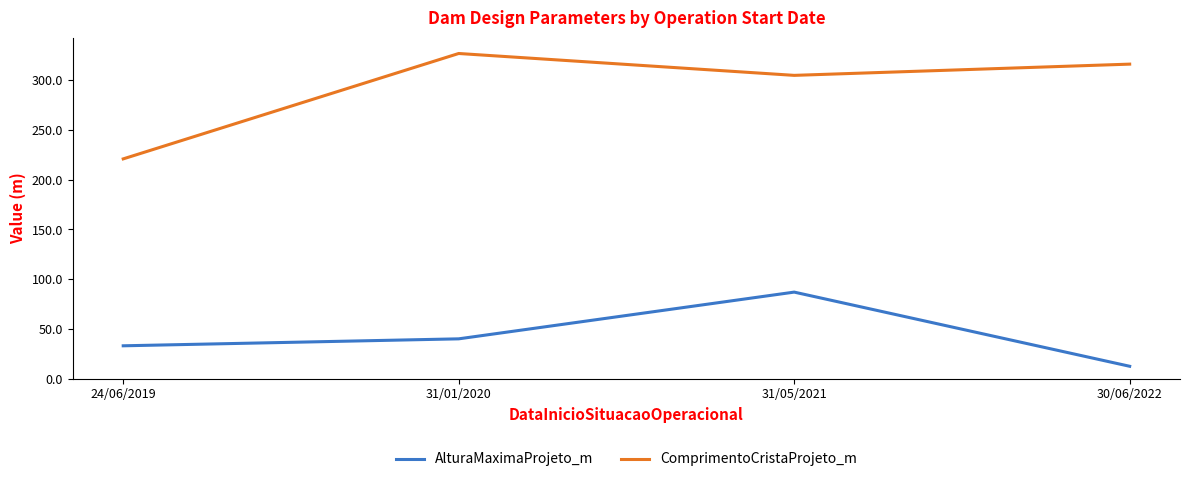

Is the value of AlturaMaximaProjeto_m at 24/06/2019 greater than the value of ComprimentoCristaProjeto_m at 31/01/2020?

No